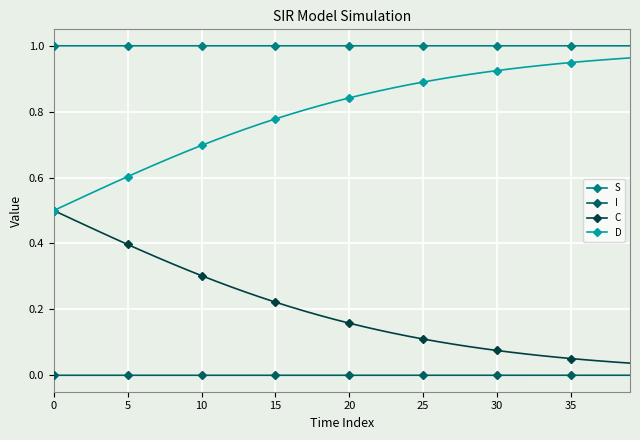

Which series has the largest total across all categories?

S